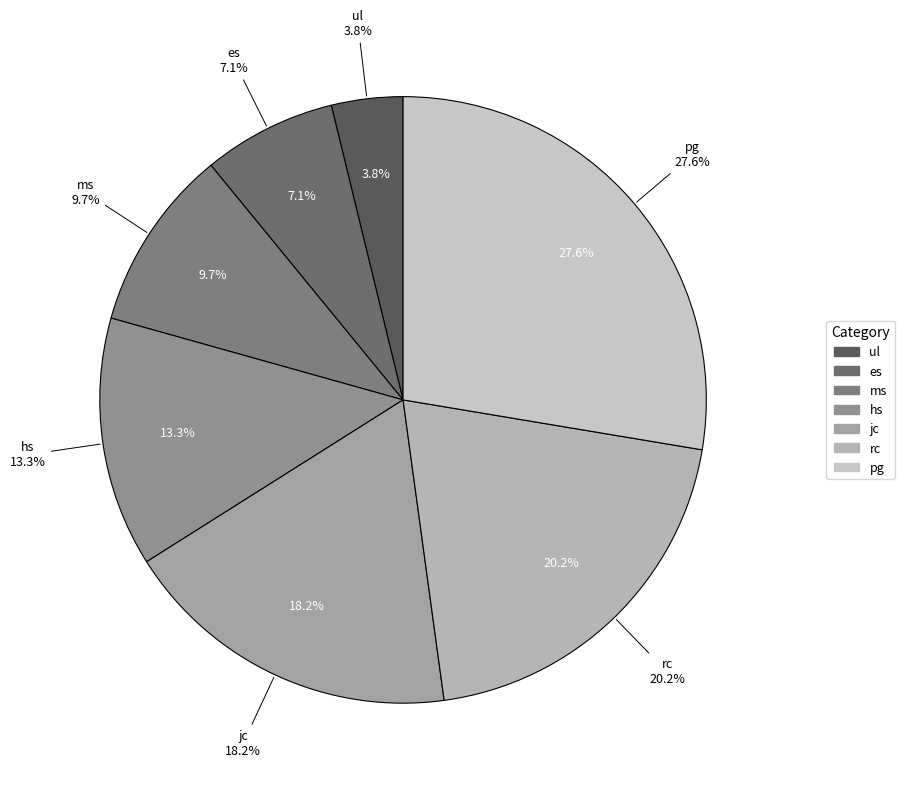

Approximately how many times larger is the value at hs compared to rc?

0.7